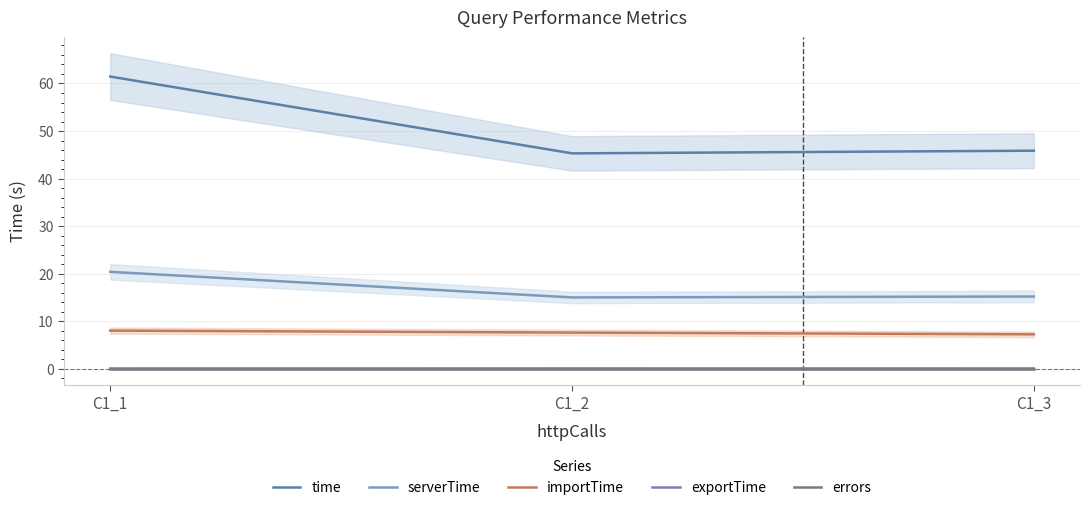

Which has a higher value, C1_2 or C1_1?

C1_1